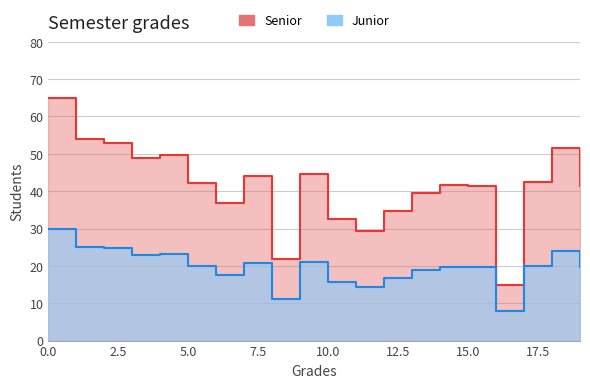

Approximately how many times larger is the value at 2 compared to 13?

1.3